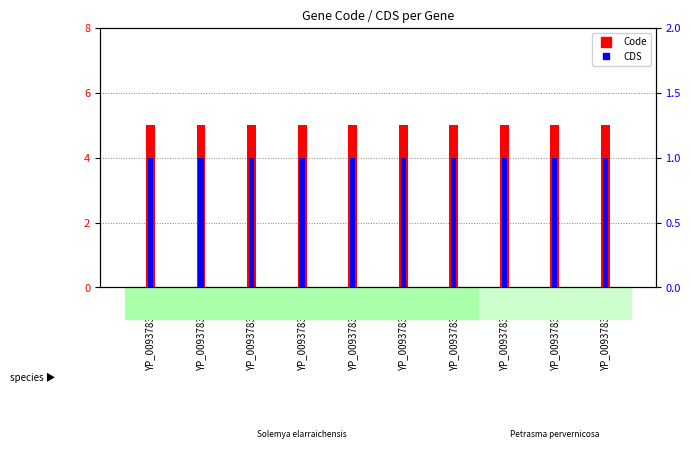

What is the approximate value of CDS at YP_009378329.1?

1